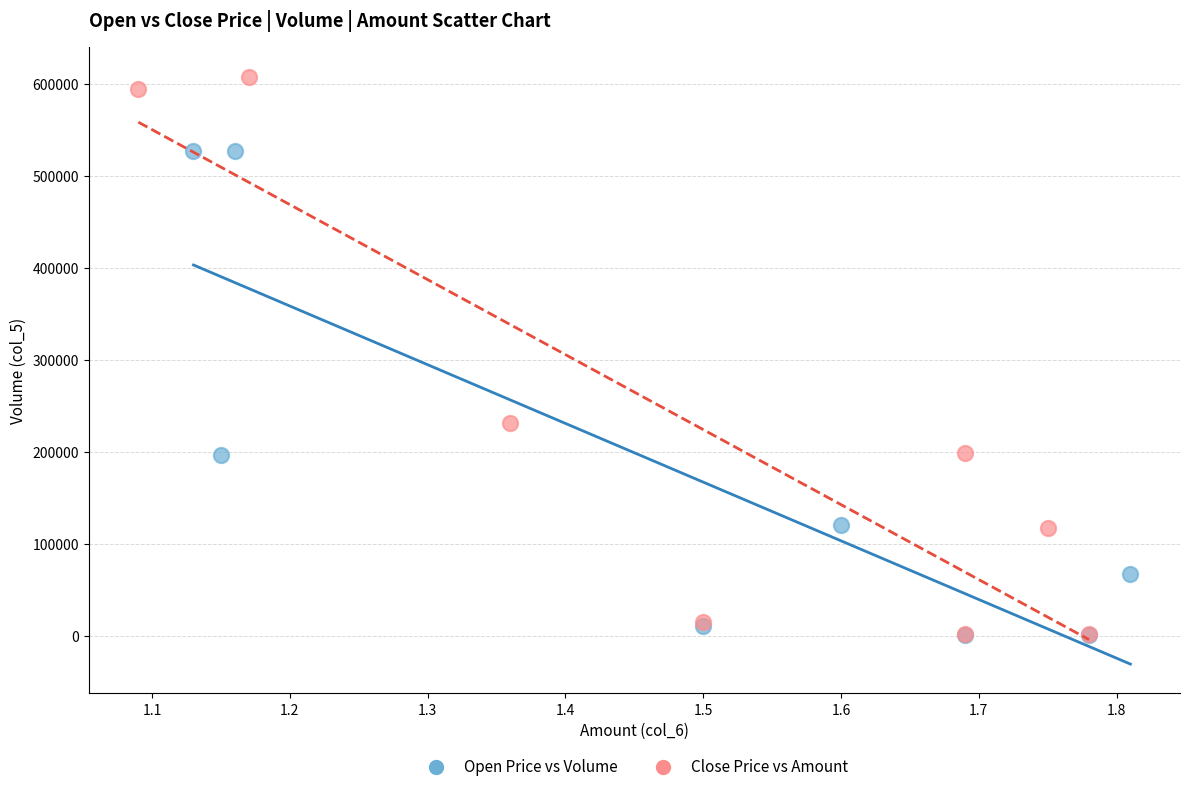

Which series reaches the maximum Y coordinate?

Close Price vs Amount